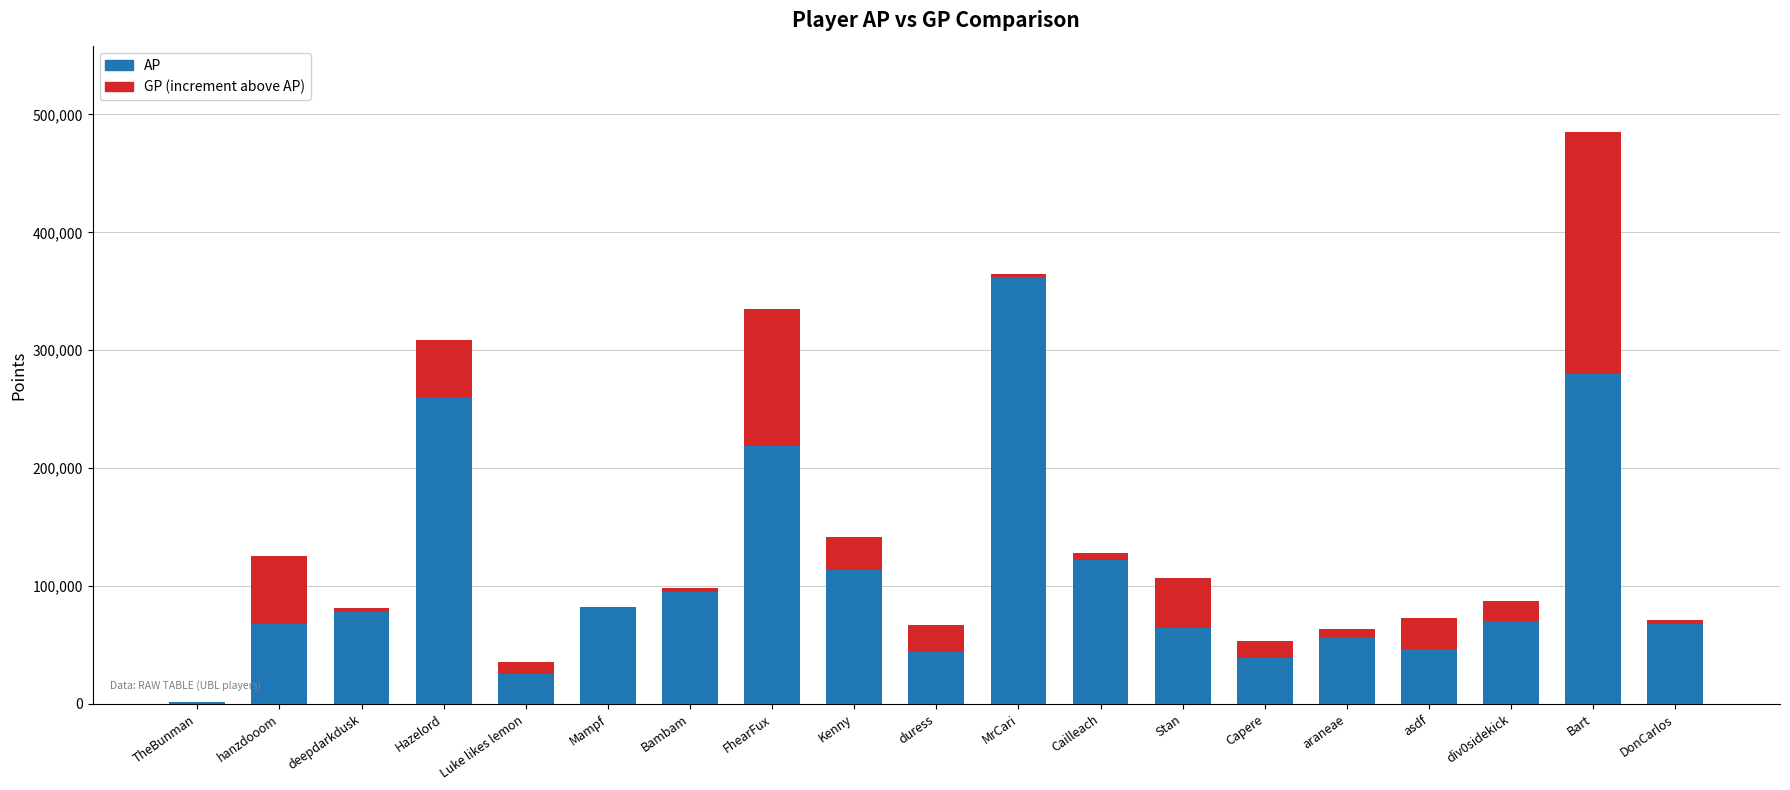

At which category is the sum across all series the highest?

Bart